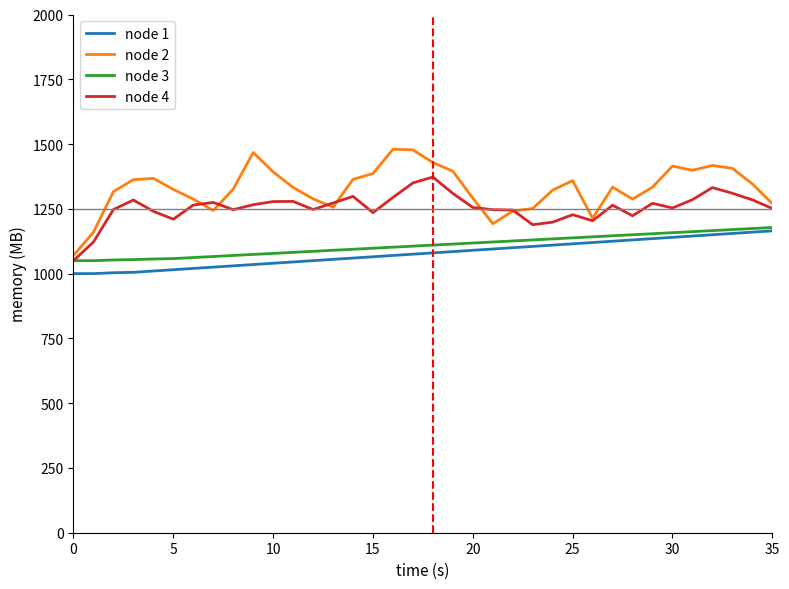

What is the greatest value displayed?

1480.0